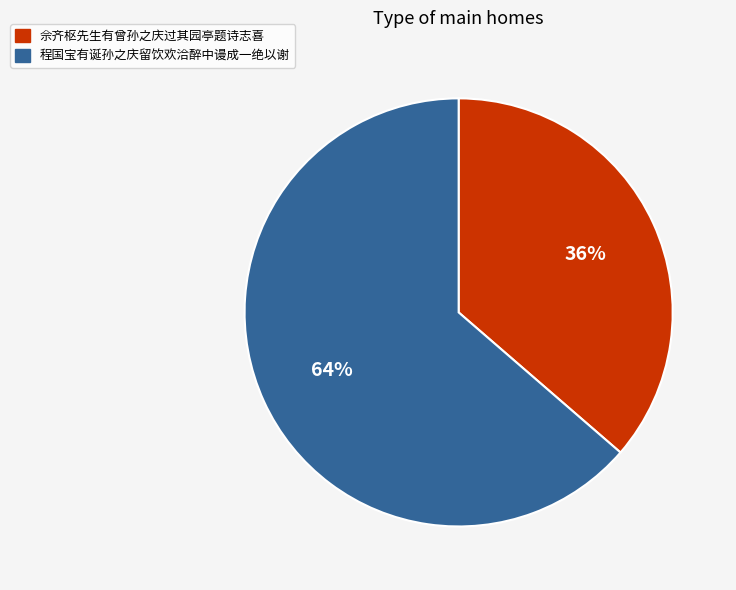

Which slice represents more than half of the pie?

程国宝有诞孙之庆留饮欢洽醉中谩成一绝以谢